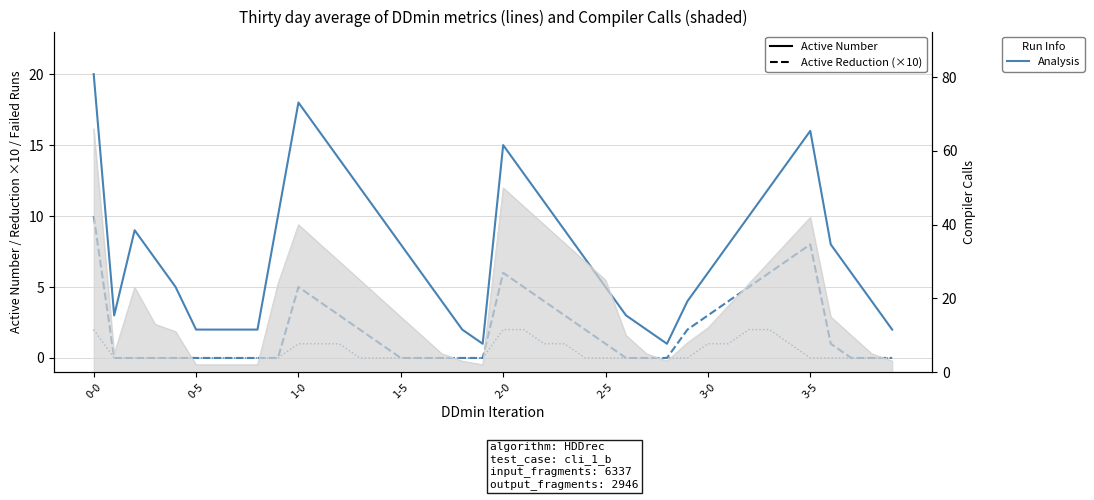

Which category has the highest value in the Active Number series?

0-0